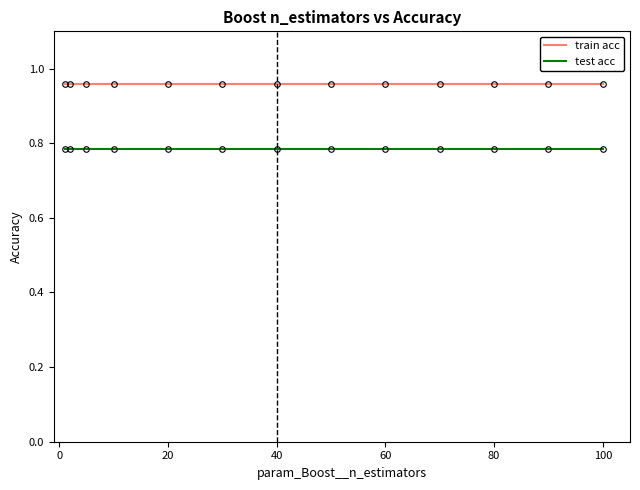

Which series has the largest total across all categories?

train acc